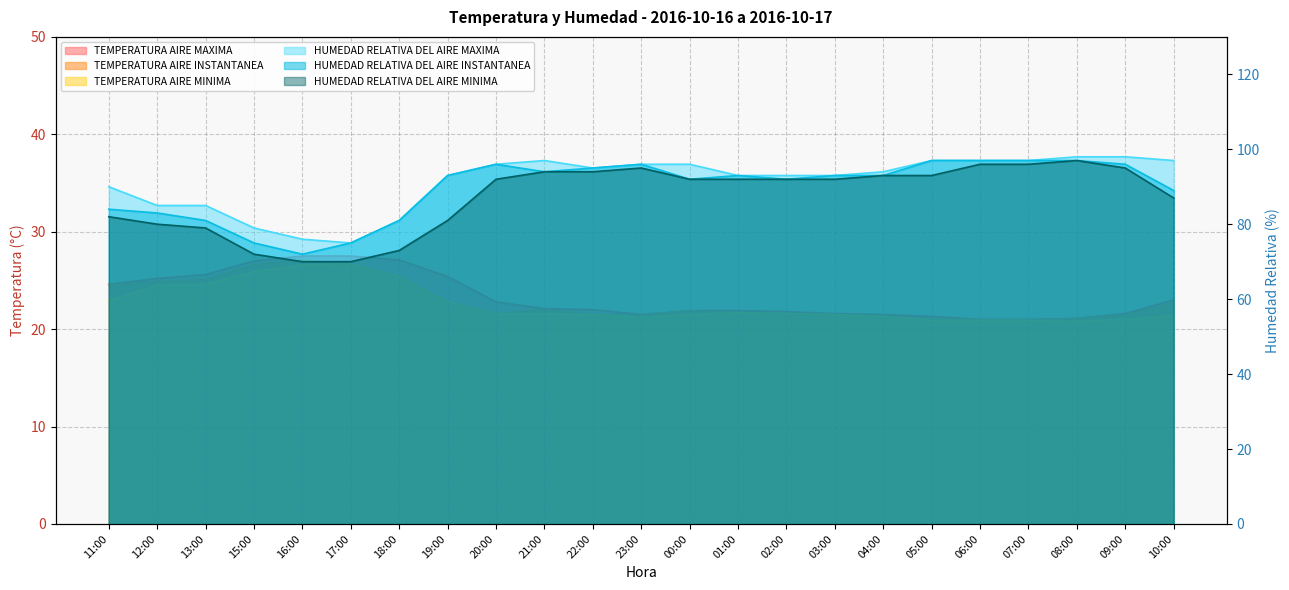

Between 19:00 and 09:00, which series saw the biggest shift?

HUMEDAD RELATIVA DEL AIRE MINIMA